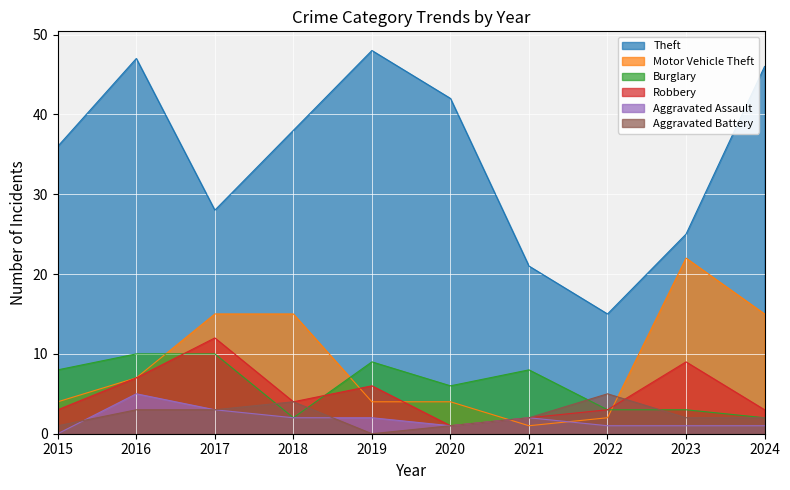

What is the lowest value of the Theft series?

15